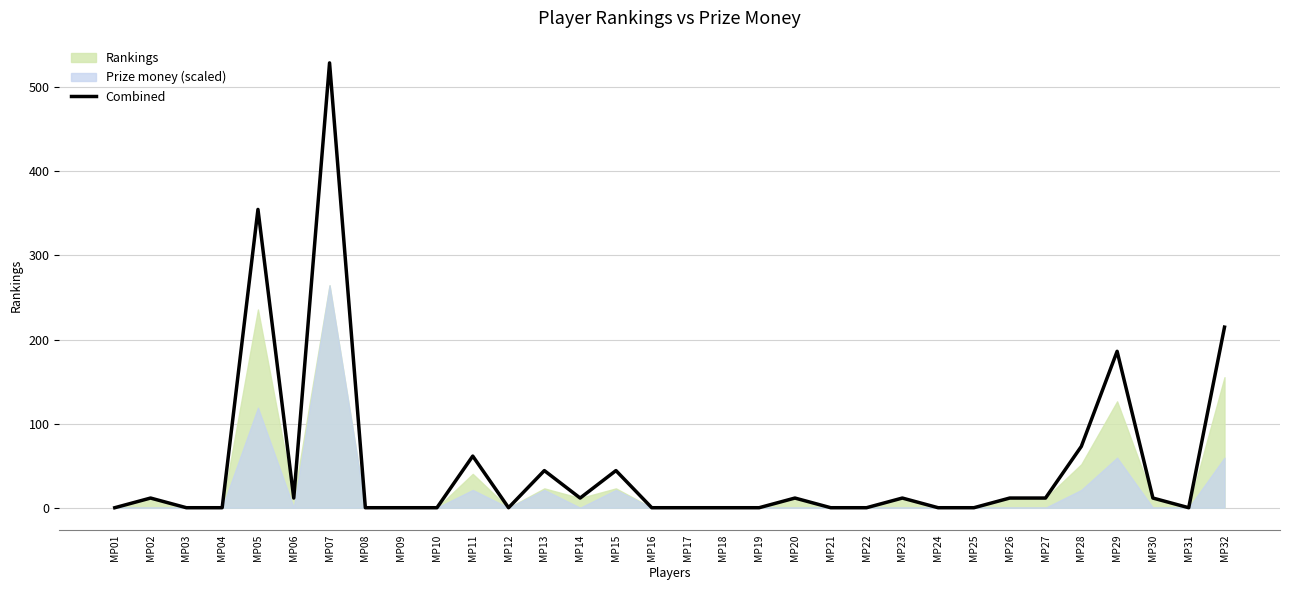

How many points are lower than both their immediate neighbors (excluding endpoints)?

4